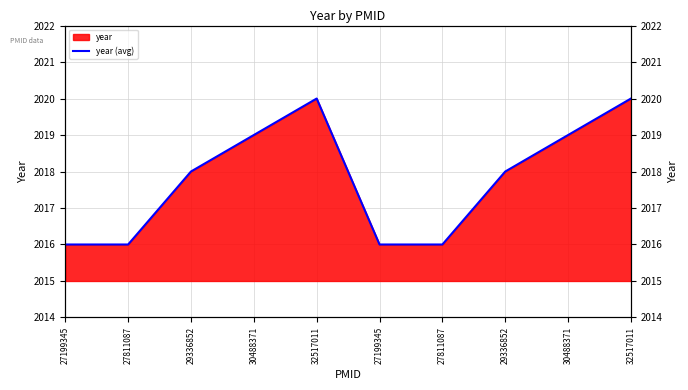

How many lines are shown in the chart?

1